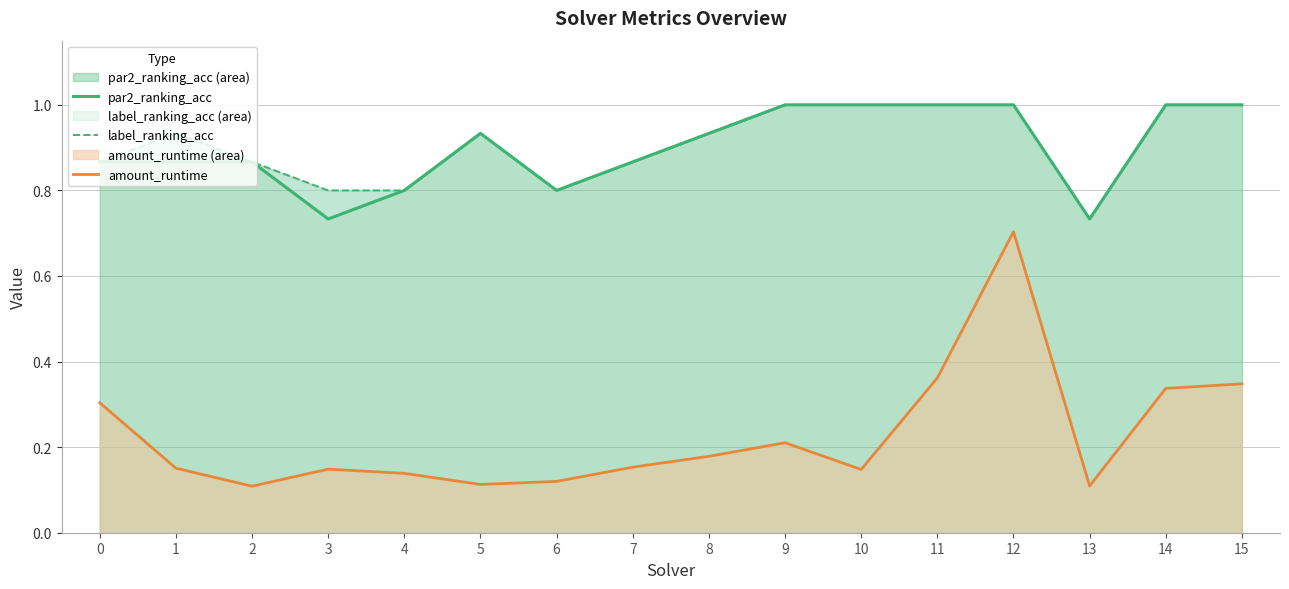

What are all the series names shown in the legend?

par2_ranking_acc, label_ranking_acc, amount_runtime